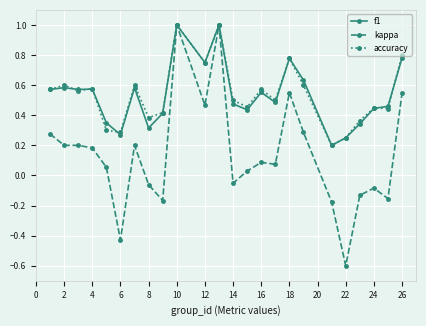

At how many categories does at least one series exceed 0?

24